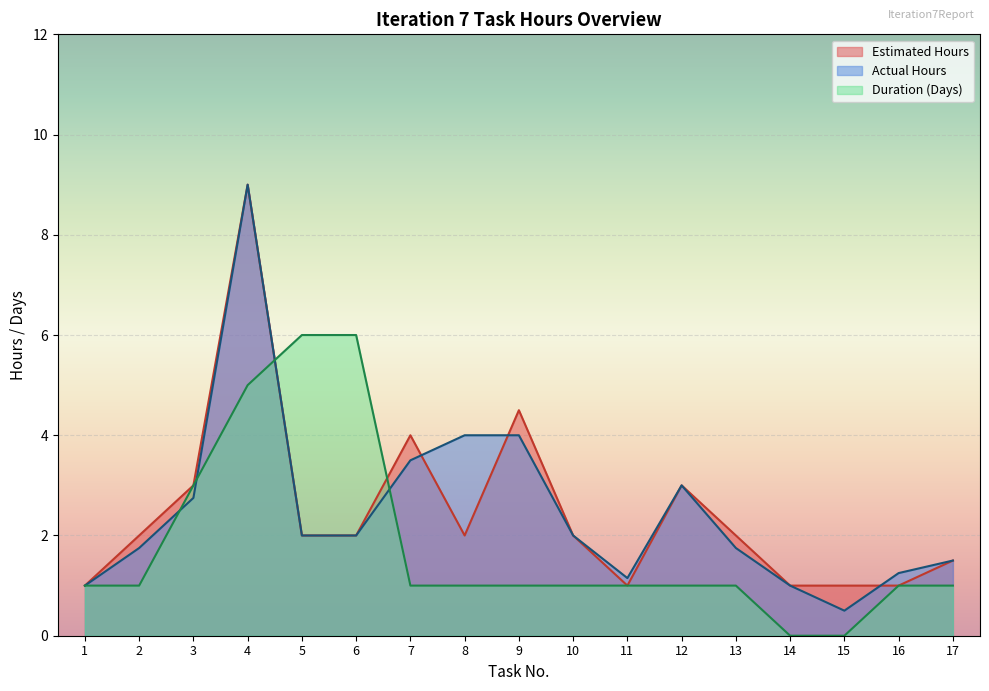

Is it true that Actual Hours equals 2.3 at 2?

False